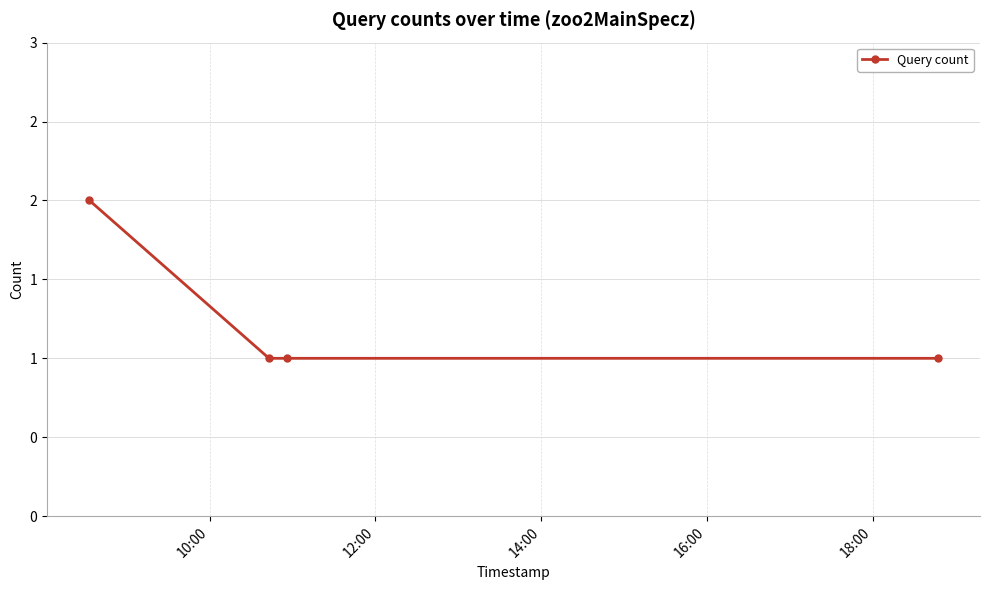

How many lines are shown in the chart?

1